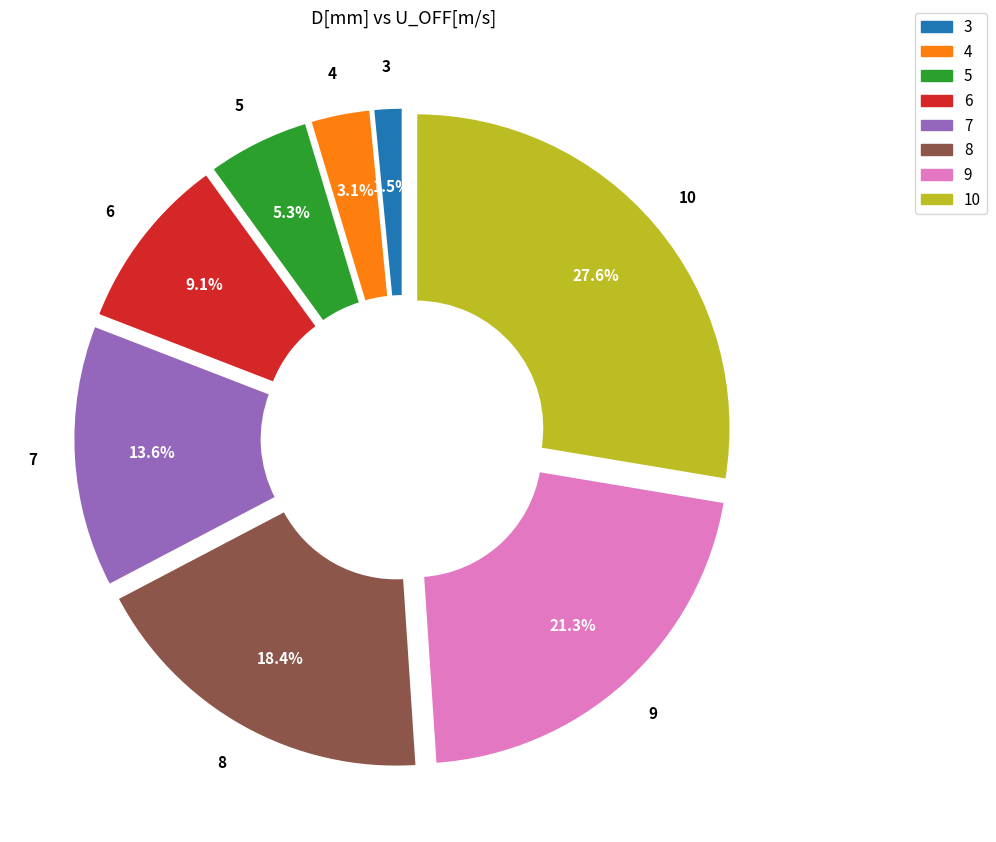

True or false: 9 accounts for 21% of the total.

True